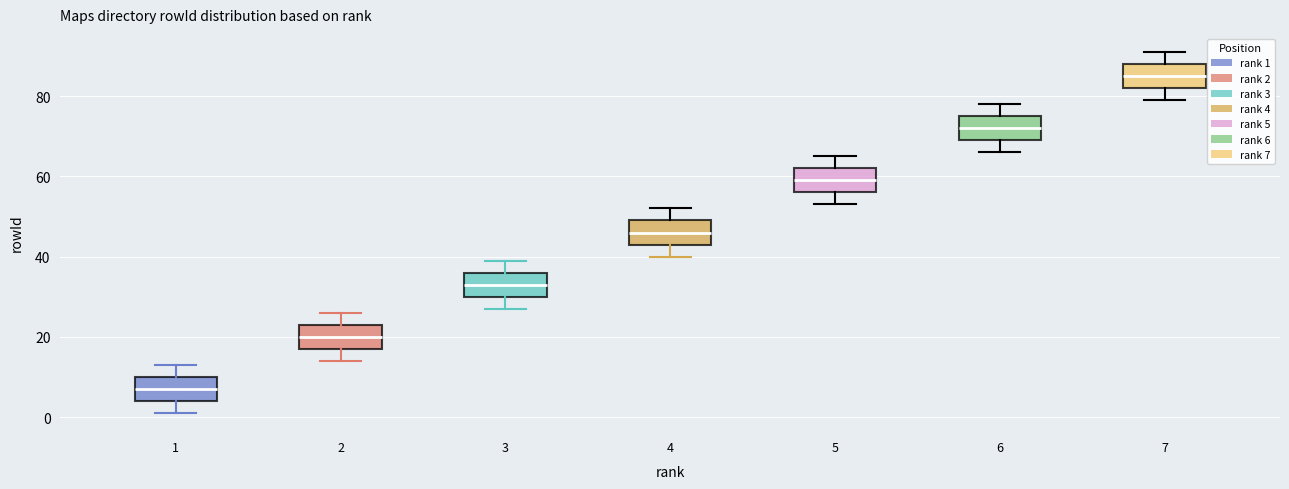

Reading left to right, read every box against the y-axis: the position of its median line, the range the box covers, and the ends of its whiskers. The values are not printed on the chart, so give them approximately, as read against the axis.

1: median 8, box 4 to 10, whiskers 2 to 14
2: median 20, box 18 to 24, whiskers 14 to 26
3: median 34, box 30 to 36, whiskers 28 to 40
4: median 46, box 44 to 50, whiskers 40 to 52
5: median 60, box 56 to 62, whiskers 54 to 66
6: median 72, box 70 to 76, whiskers 66 to 78
7: median 86, box 82 to 88, whiskers 80 to 92